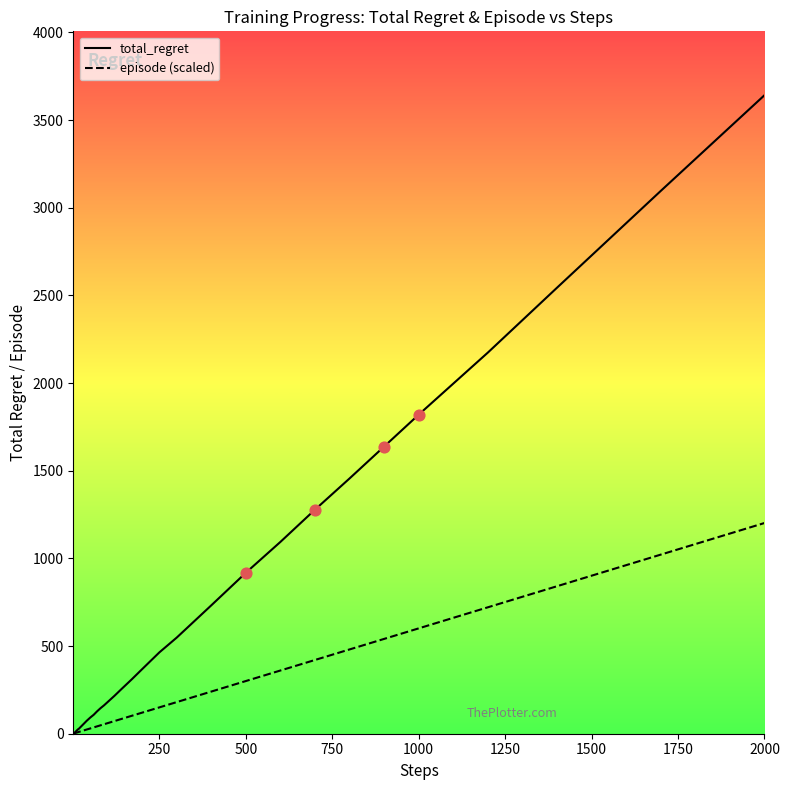

Which series reaches the maximum Y coordinate?

total_regret